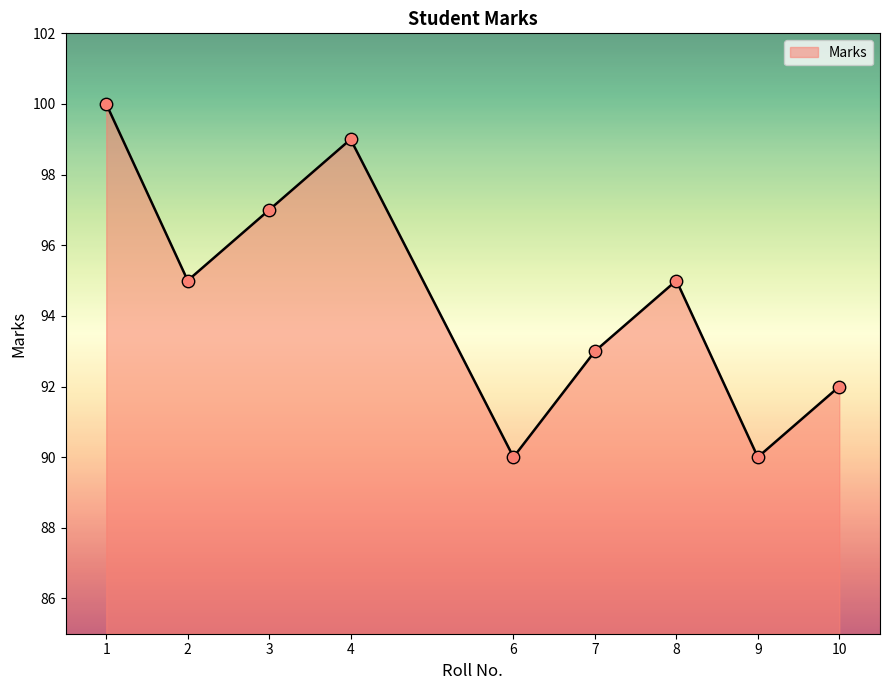

What is the ratio of the value at 9 to the value at 10?

1.0